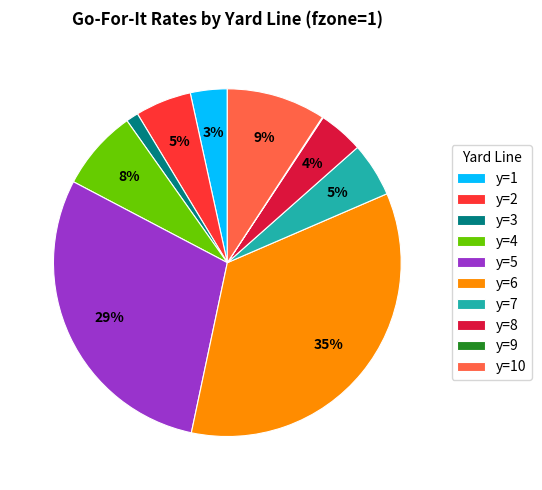

Which has a higher value, y=3 or y=5?

y=5